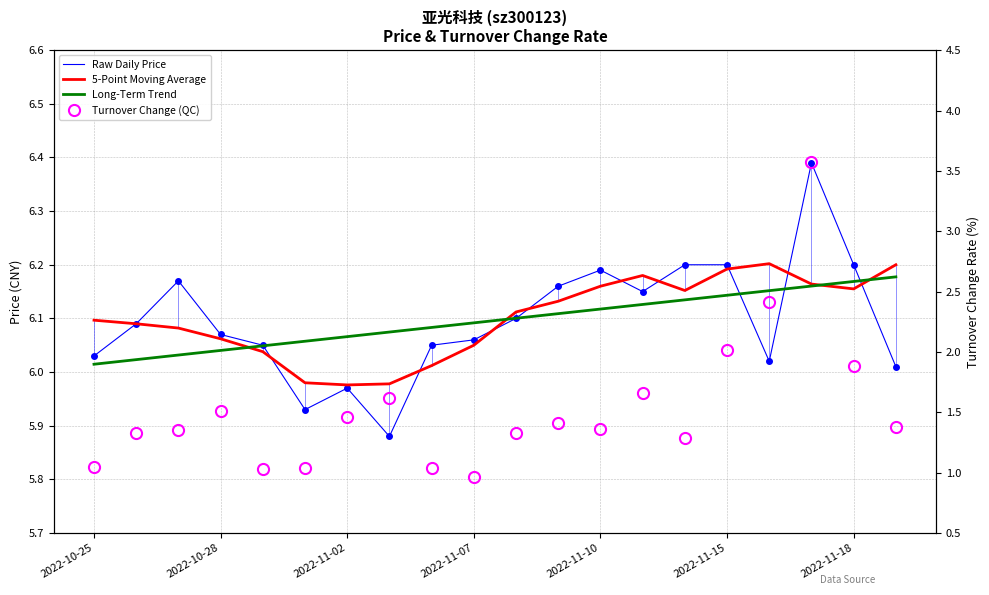

Count the number of data series in this chart.

4